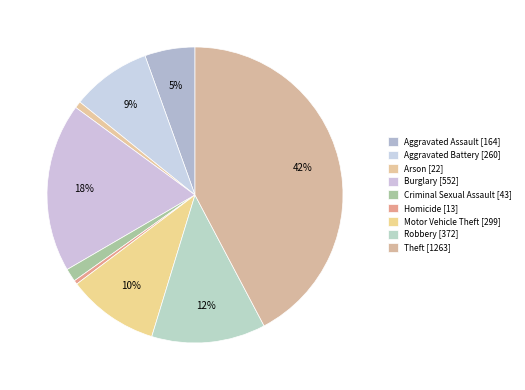

How many segments does this pie chart have?

9